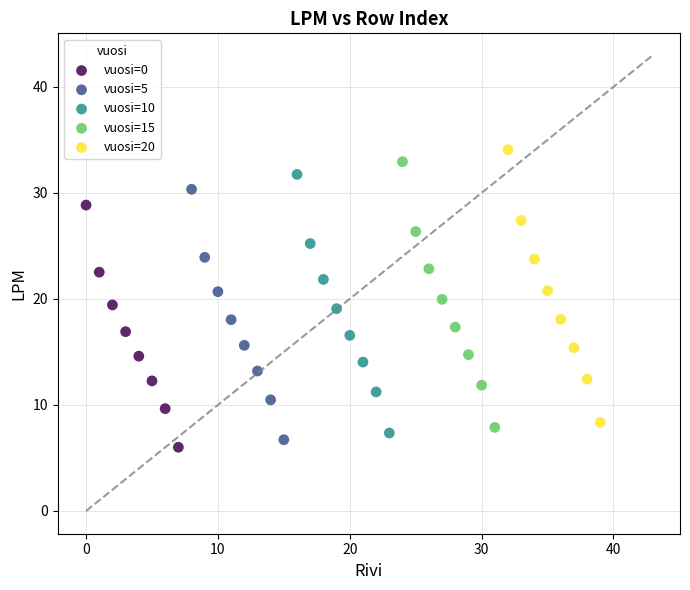

Which series has the widest spread of Y values?

vuosi=20